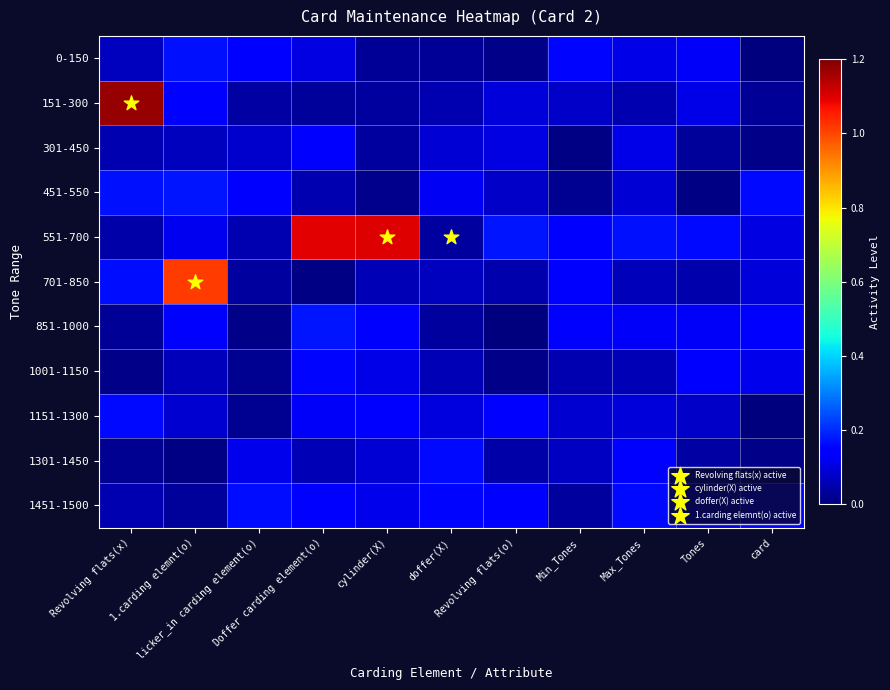

What is the total value across all series at cylinder(X)?

1.9